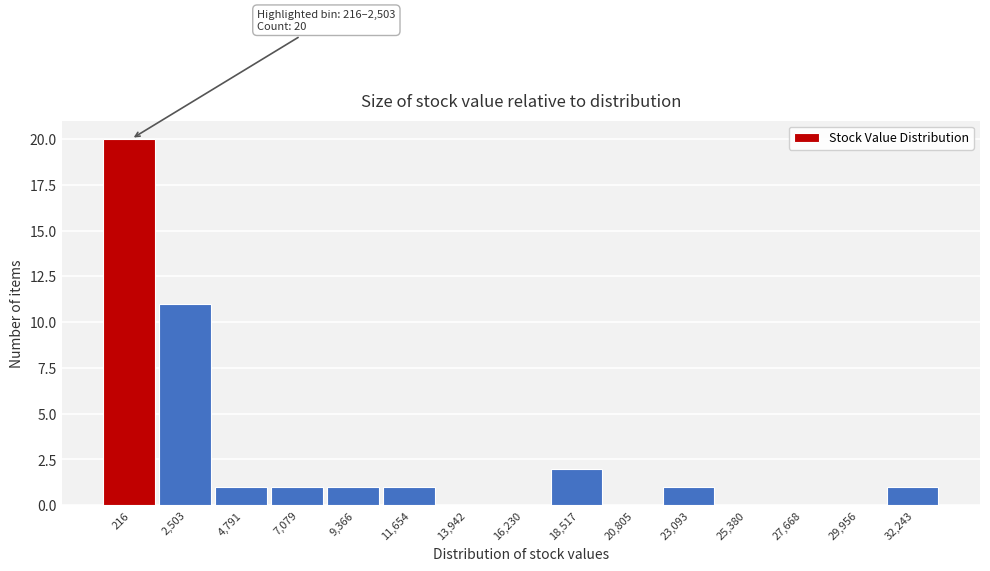

Reading right to left, list all the values displayed in this chart.

32,243=1	29,956=0	27,668=0	25,380=0	23,093=1	20,805=0	18,517=2	16,230=0	13,942=0	11,654=1	9,366=1	7,079=1	4,791=1	2,503=11	216=20